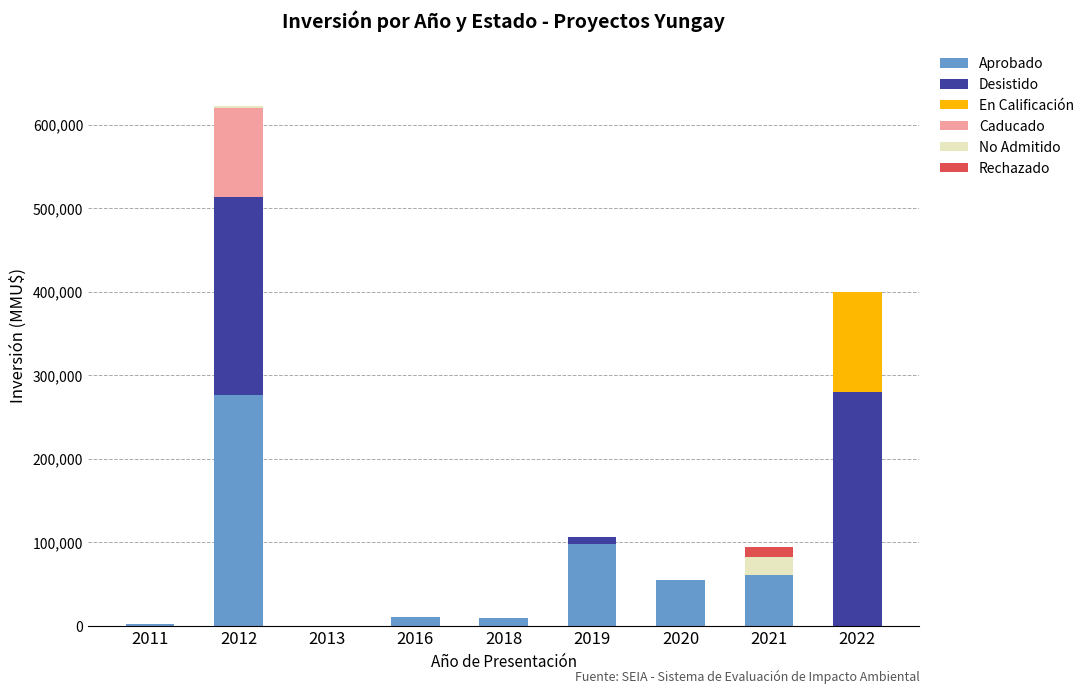

At which category is the sum across all series the highest?

2012